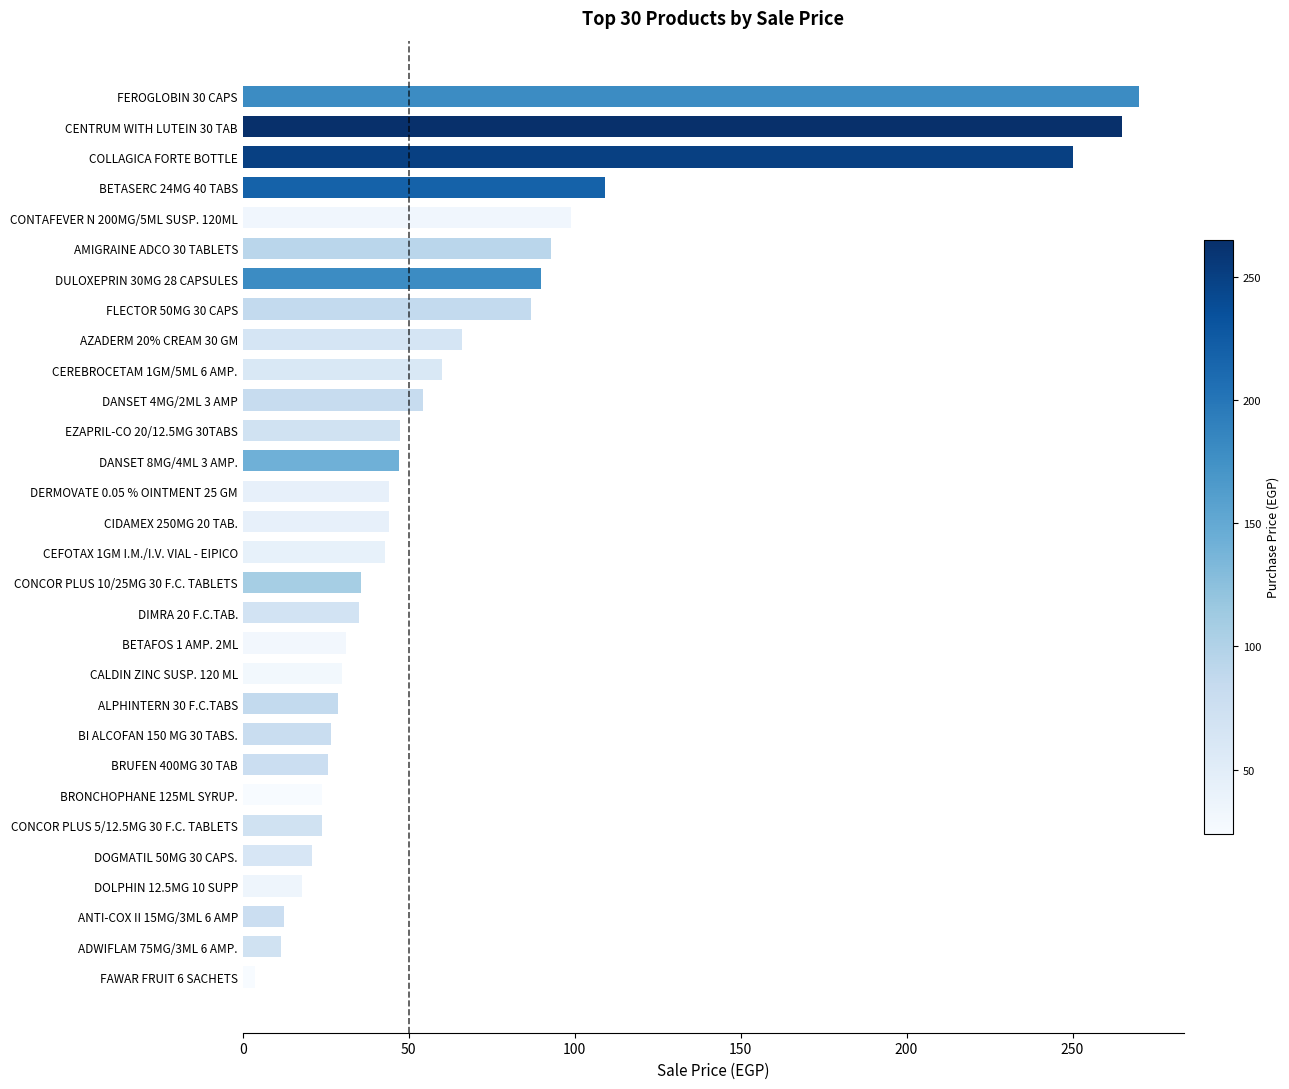

What is the difference between the values at DULOXEPRIN 30MG 28 CAPSULES and BRONCHOPHANE 125ML SYRUP.?

66.0